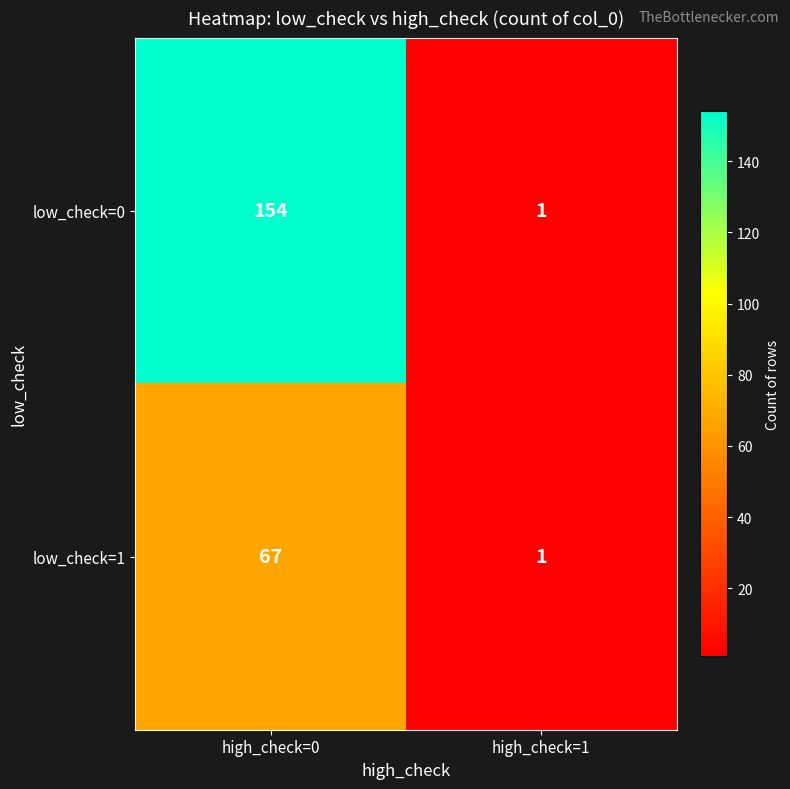

The low_check=1 series shows 1 at high_check=1. True or false?

True